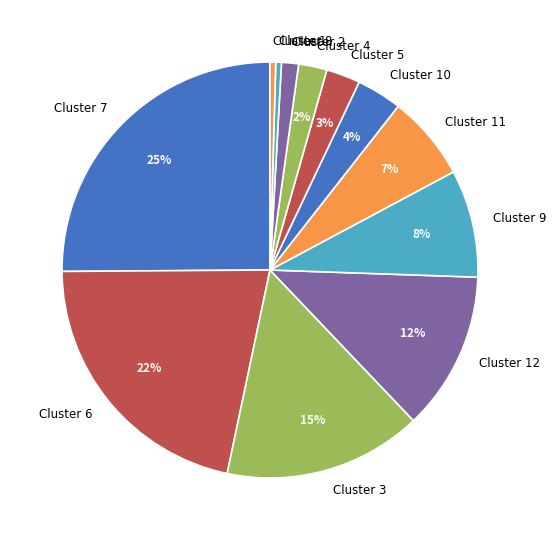

Combined, do Cluster 2 and Cluster 4 account for over 50%?

No